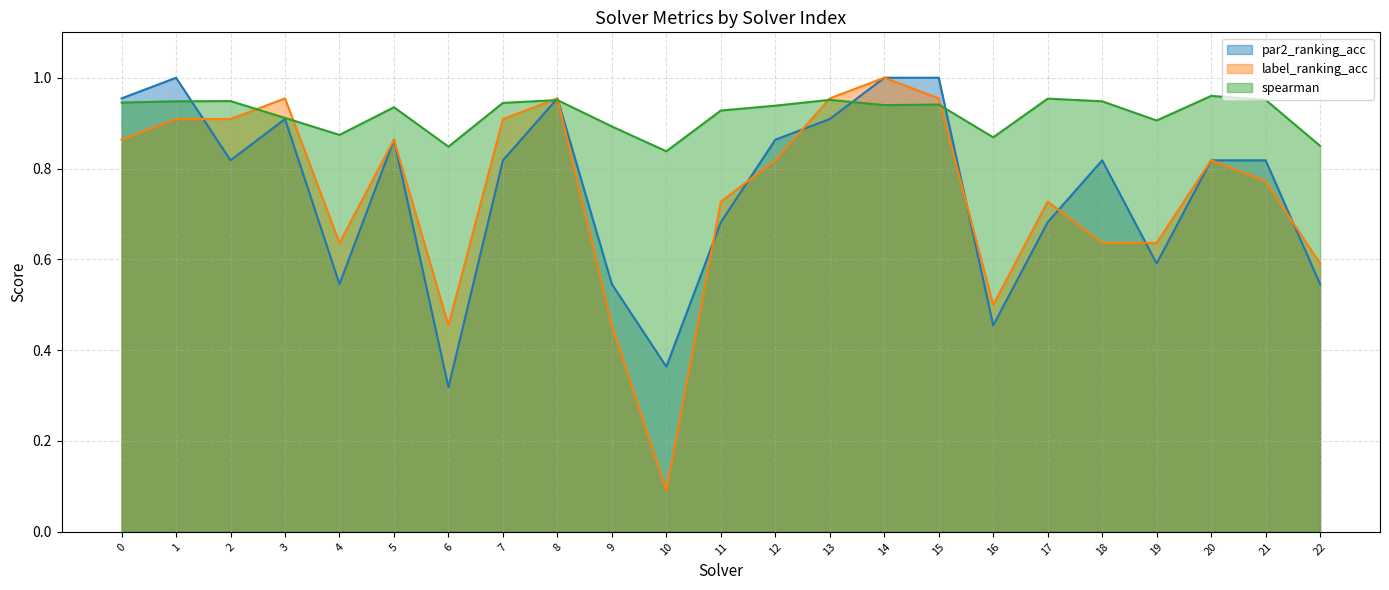

Reading left to right, transcribe all the data shown in this chart.

par2_ranking_acc: 1.0	1.0	0.8	0.9	0.5	0.9	0.3	0.8	1.0	0.5	0.4	0.7	0.9	0.9	1.0	1.0	0.5	0.7	0.8	0.6	0.8	0.8	0.5
label_ranking_acc: 0.9	0.9	0.9	1.0	0.6	0.9	0.5	0.9	1.0	0.5	0.1	0.7	0.8	1.0	1.0	1.0	0.5	0.7	0.6	0.6	0.8	0.8	0.6
spearman: 0.9	0.9	0.9	0.9	0.9	0.9	0.8	0.9	1.0	0.9	0.8	0.9	0.9	1.0	0.9	0.9	0.9	1.0	0.9	0.9	1.0	1.0	0.9